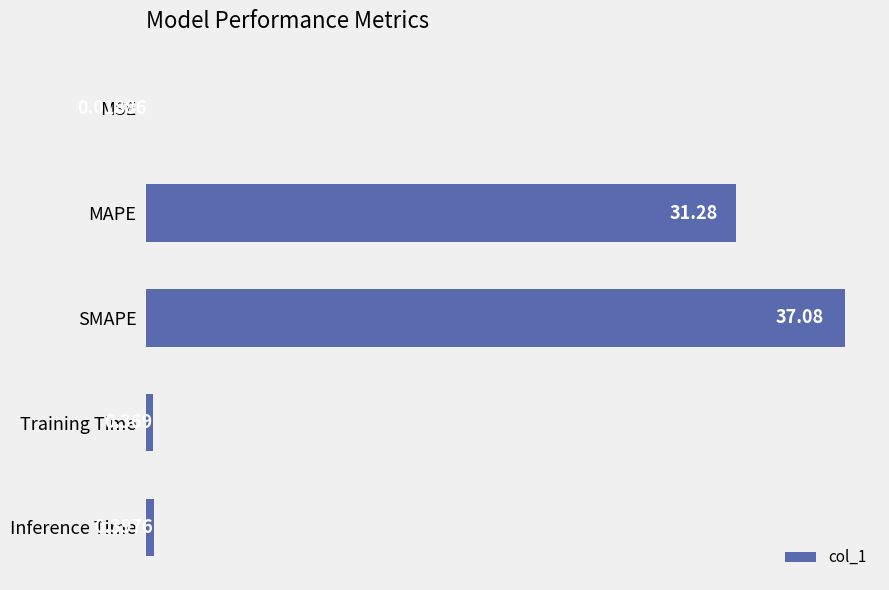

What is the sum of all values?

69.1